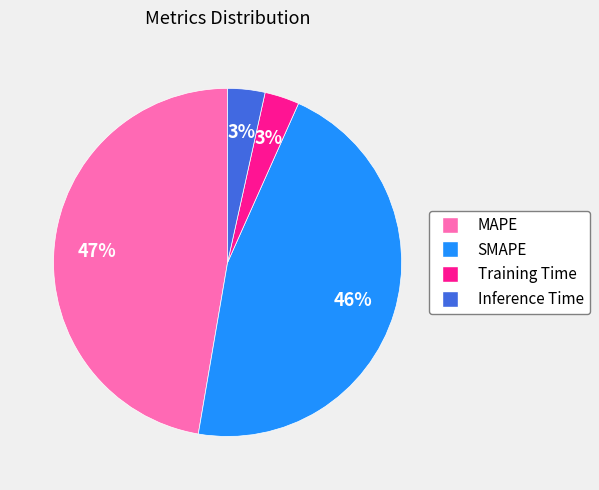

Approximately how many times larger is the value at Inference Time compared to MAPE?

0.1